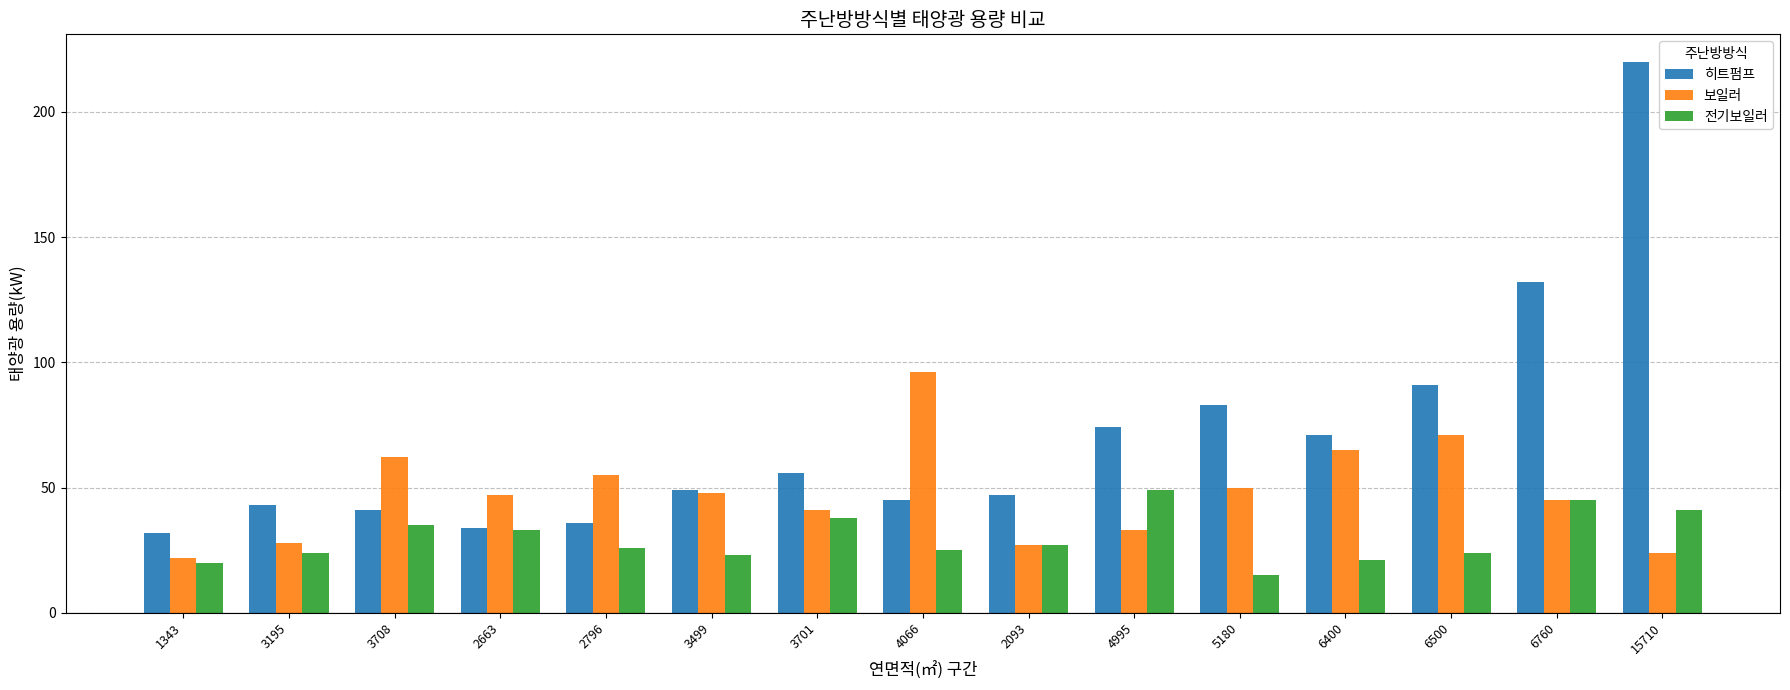

What is the spread (max minus min) of values at 3708?

27